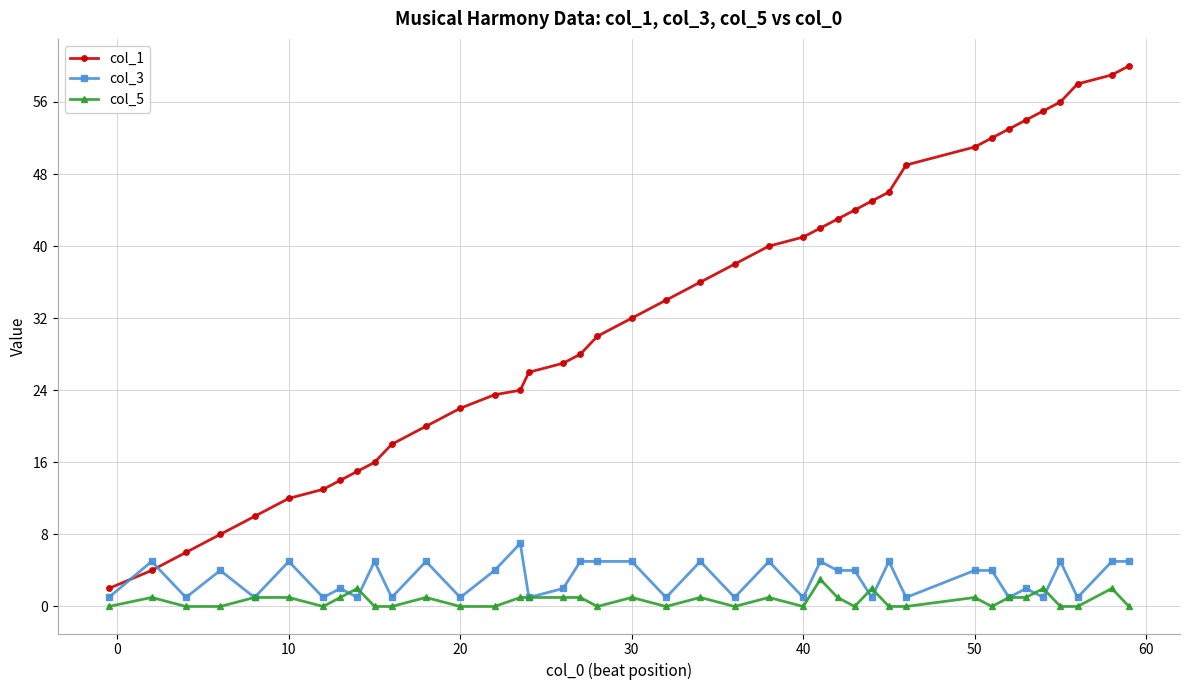

What is the sum of all col_1 values?

1306.5